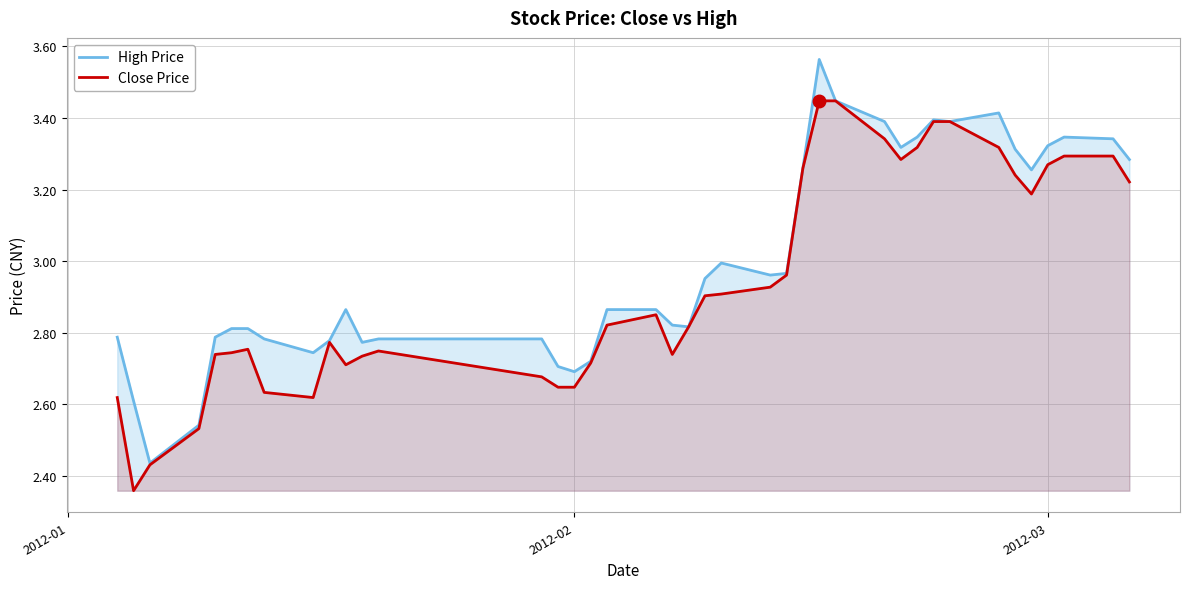

What is the difference between the second highest and second lowest values in the High Price series?

0.9